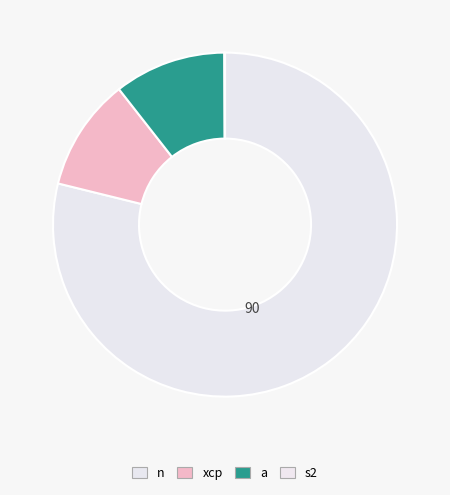

Which has a higher value, a or n?

n